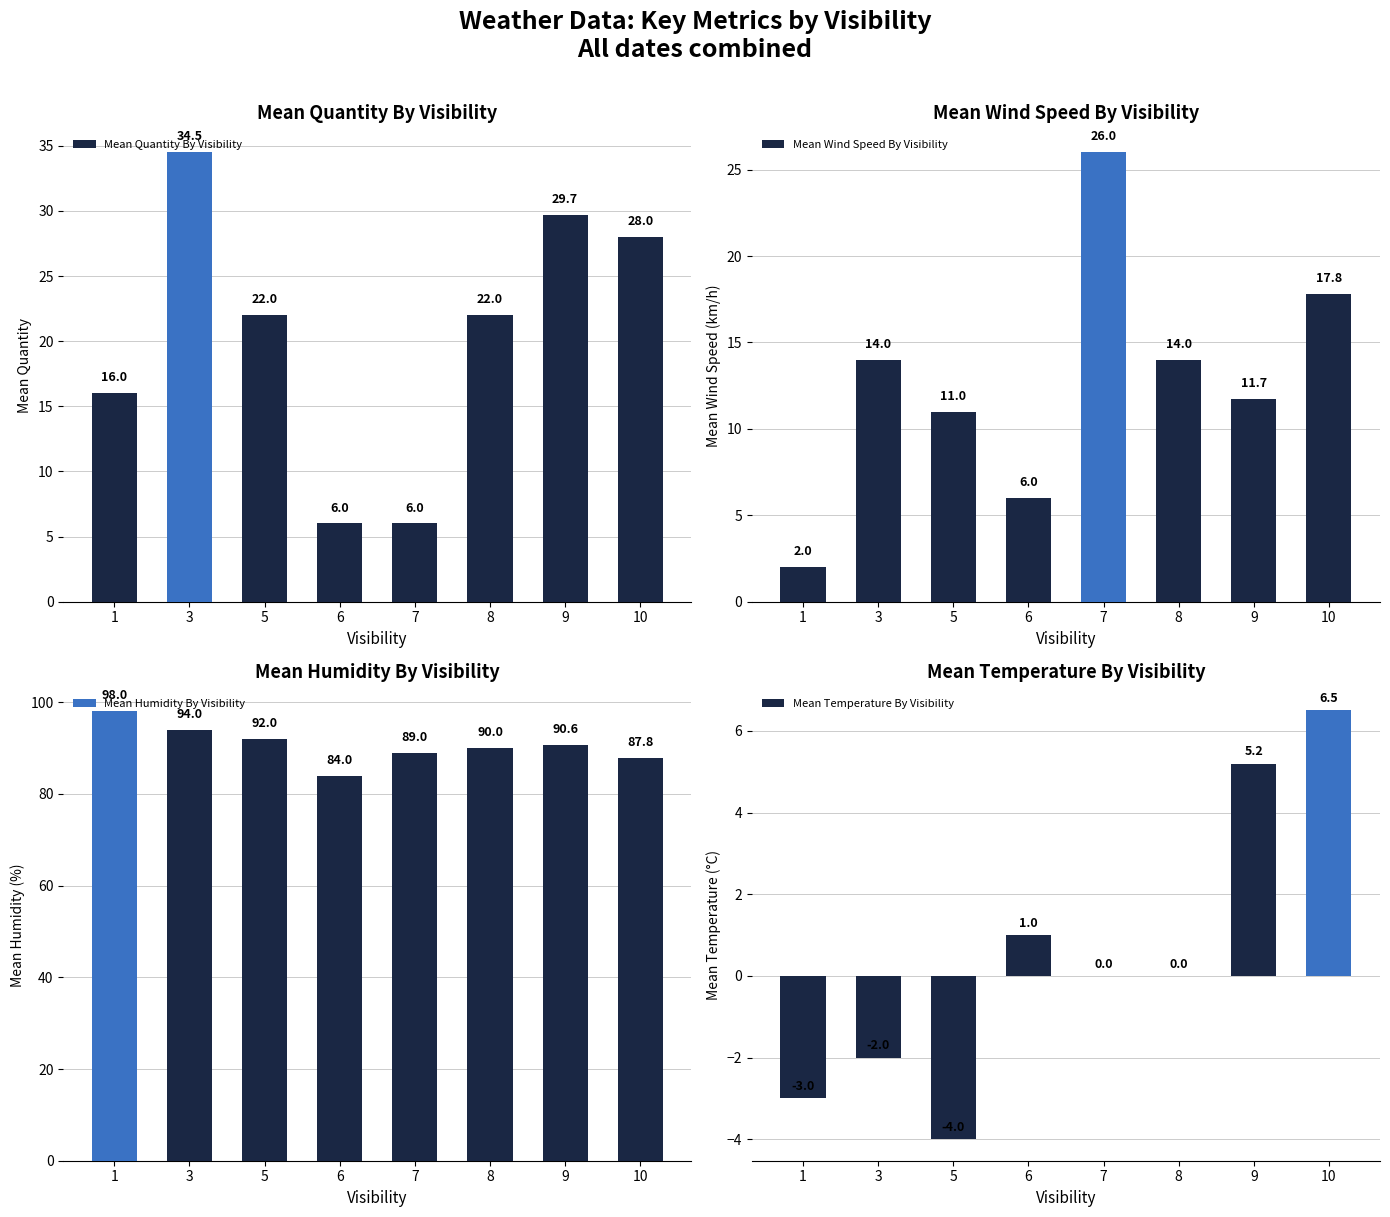

Is the value of Mean Quantity By Visibility at 6 greater than the value of Mean Humidity By Visibility at 5?

No